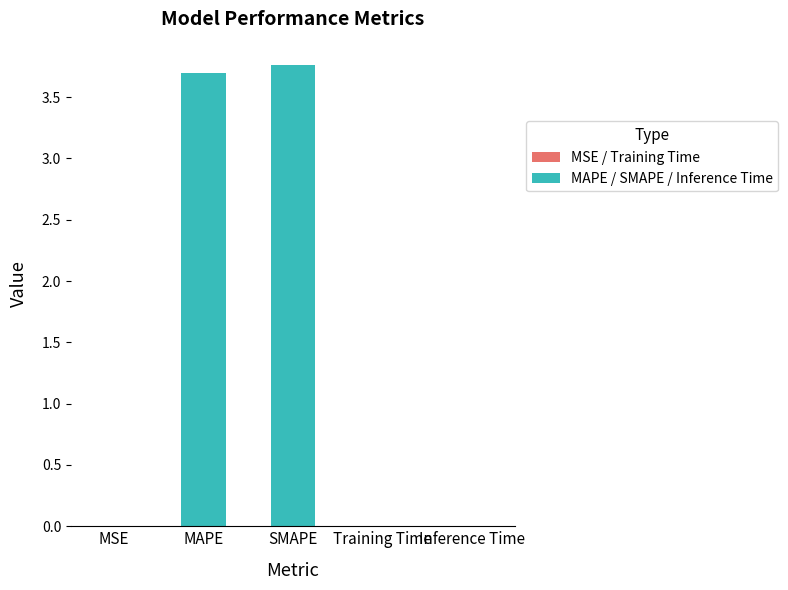

Are the bars horizontal?

No